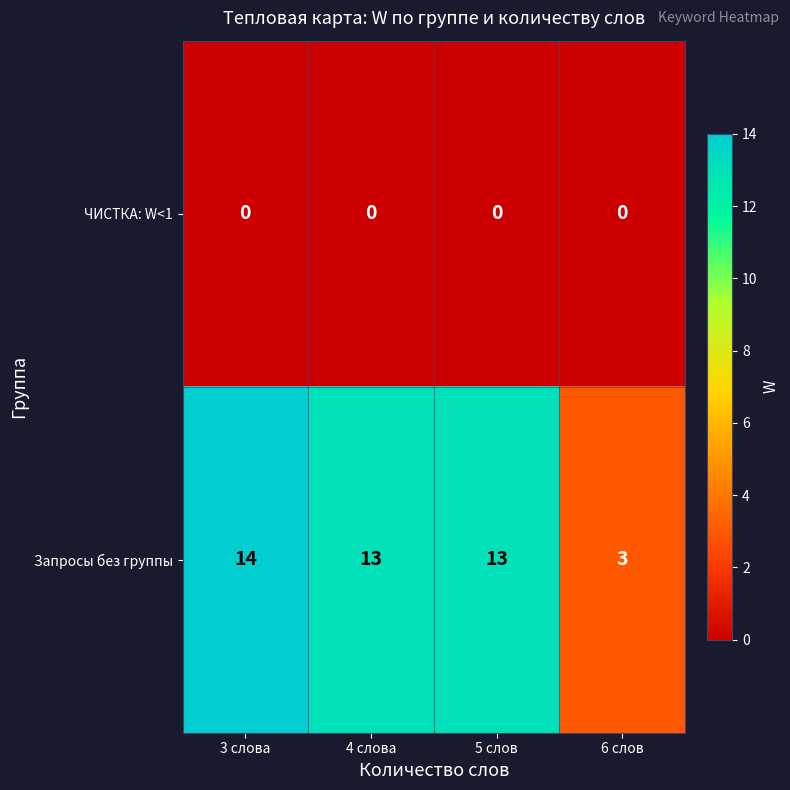

Which series has the widest spread of values?

Запросы без группы